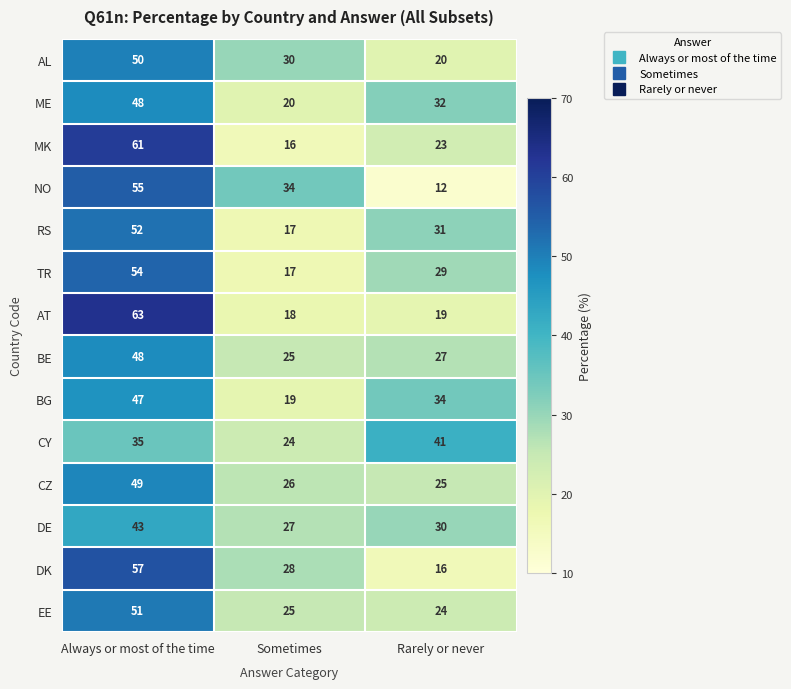

How many categories are shown in the chart?

3